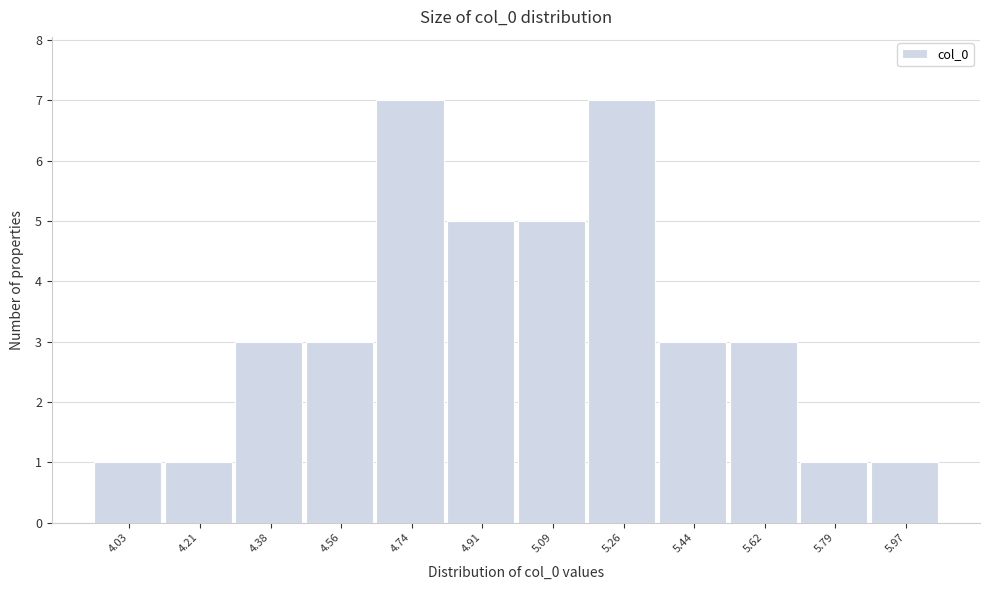

How tall is the bar that spans 4.64 to 4.82 on the x-axis? Neither the bar edges nor the heights are printed on the chart, so give them approximately, as read against the axes.

7